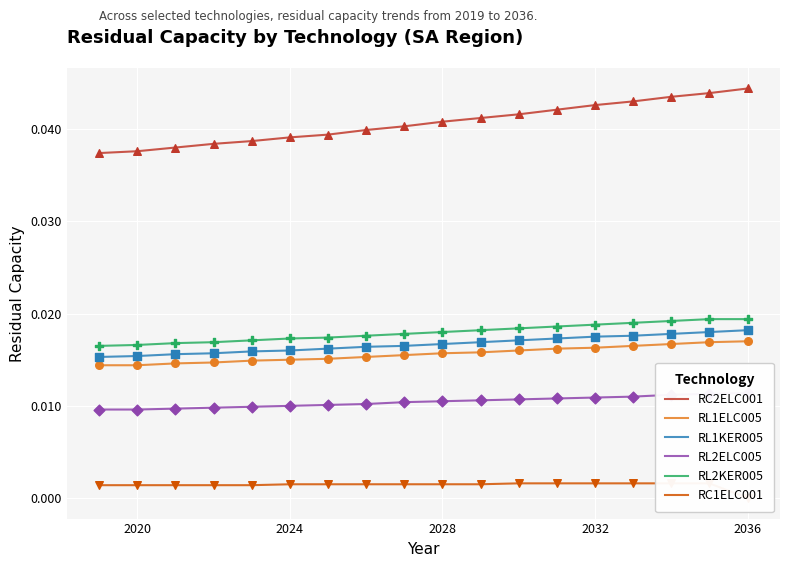

What are all the series names shown in the legend?

RC2ELC001, RL1ELC005, RL1KER005, RL2ELC005, RL2KER005, RC1ELC001